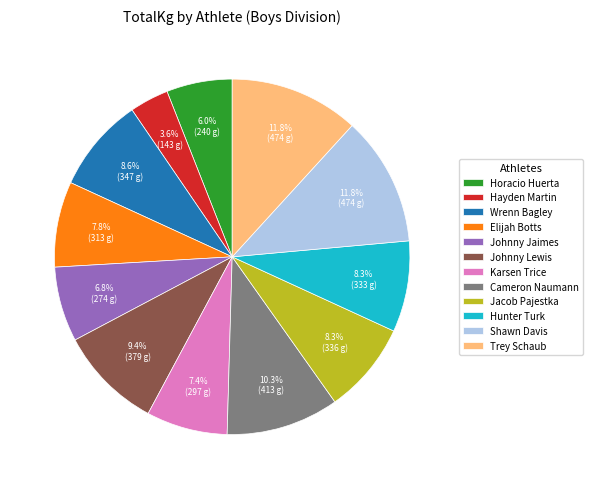

Which has a higher value, Hunter Turk or Cameron Naumann?

Cameron Naumann